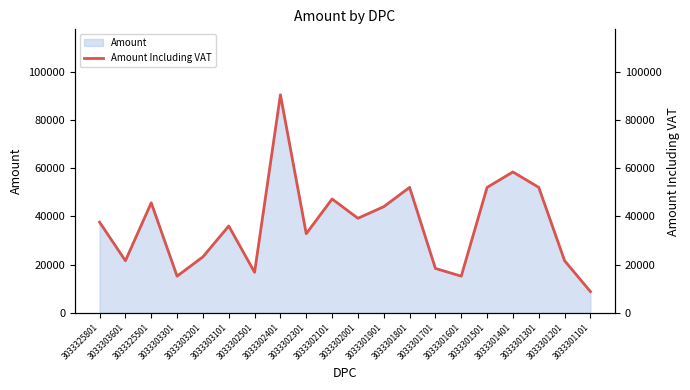

What is the change in value from 3033302401 to 3033301201?

-68800